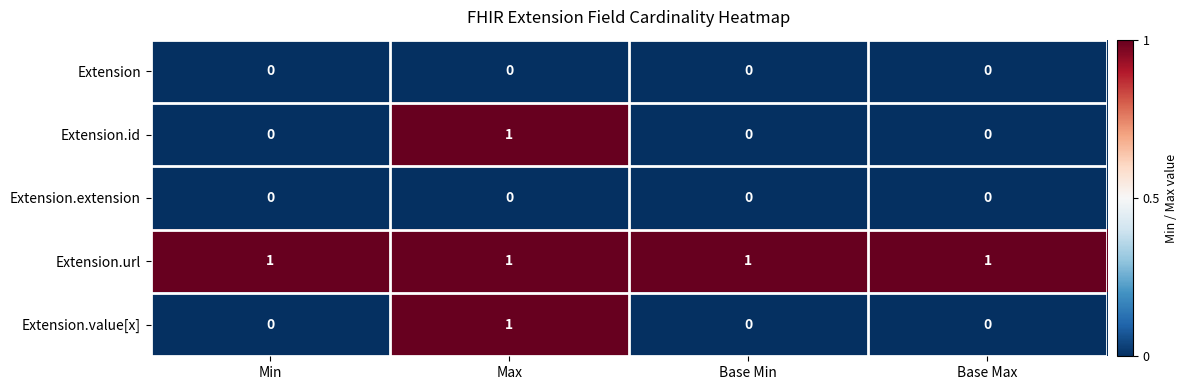

At how many categories does at least one series exceed 0?

4